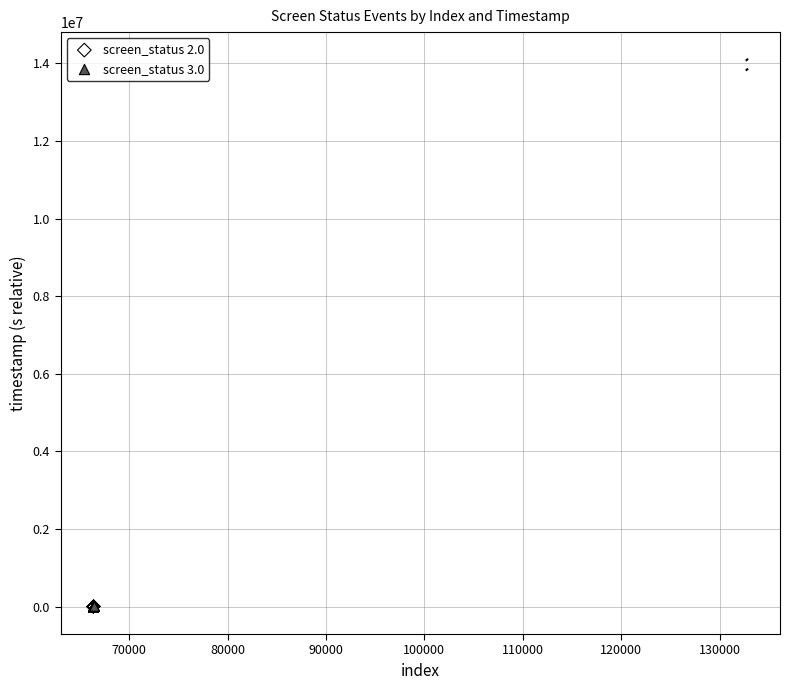

What are all the series names shown in the legend?

screen_status 2.0, screen_status 3.0